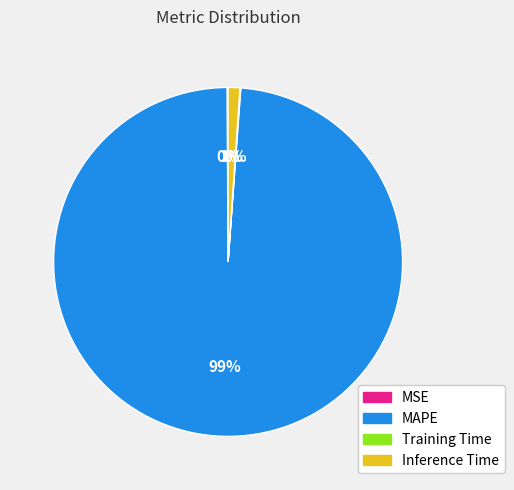

Is there a majority slice in this chart?

Yes